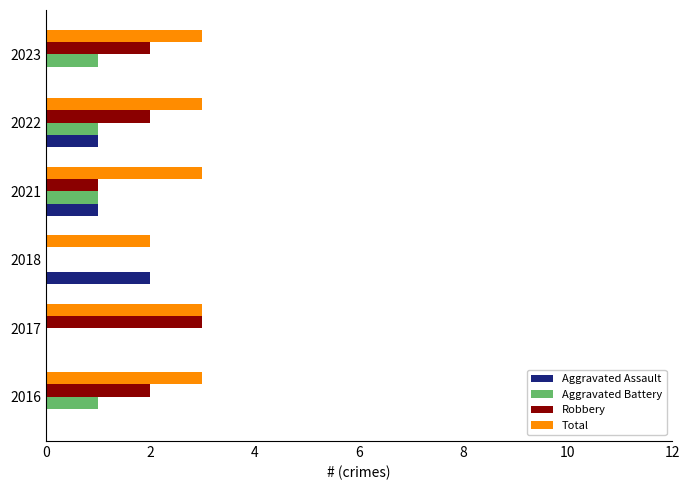

How many categories are shown in the chart?

6